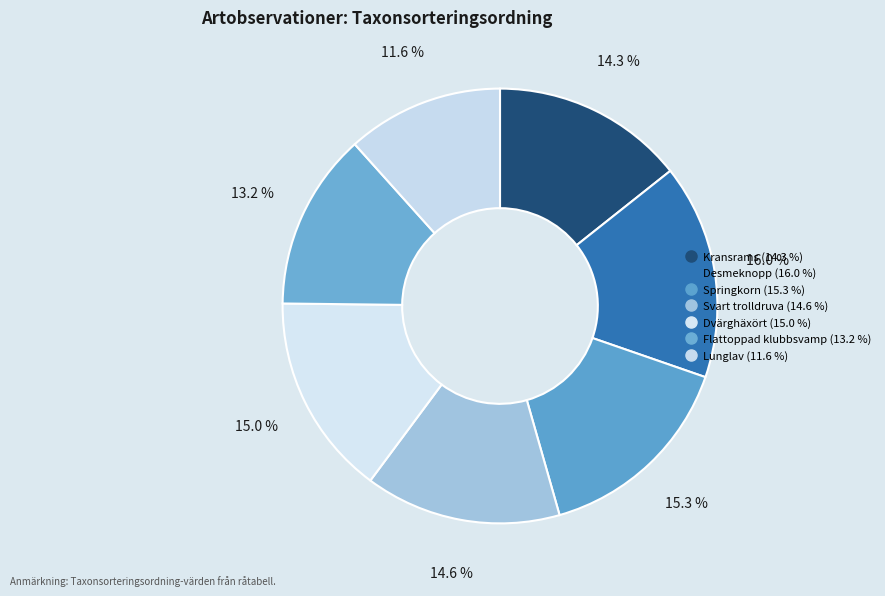

Is Kransrams the majority of the pie?

No